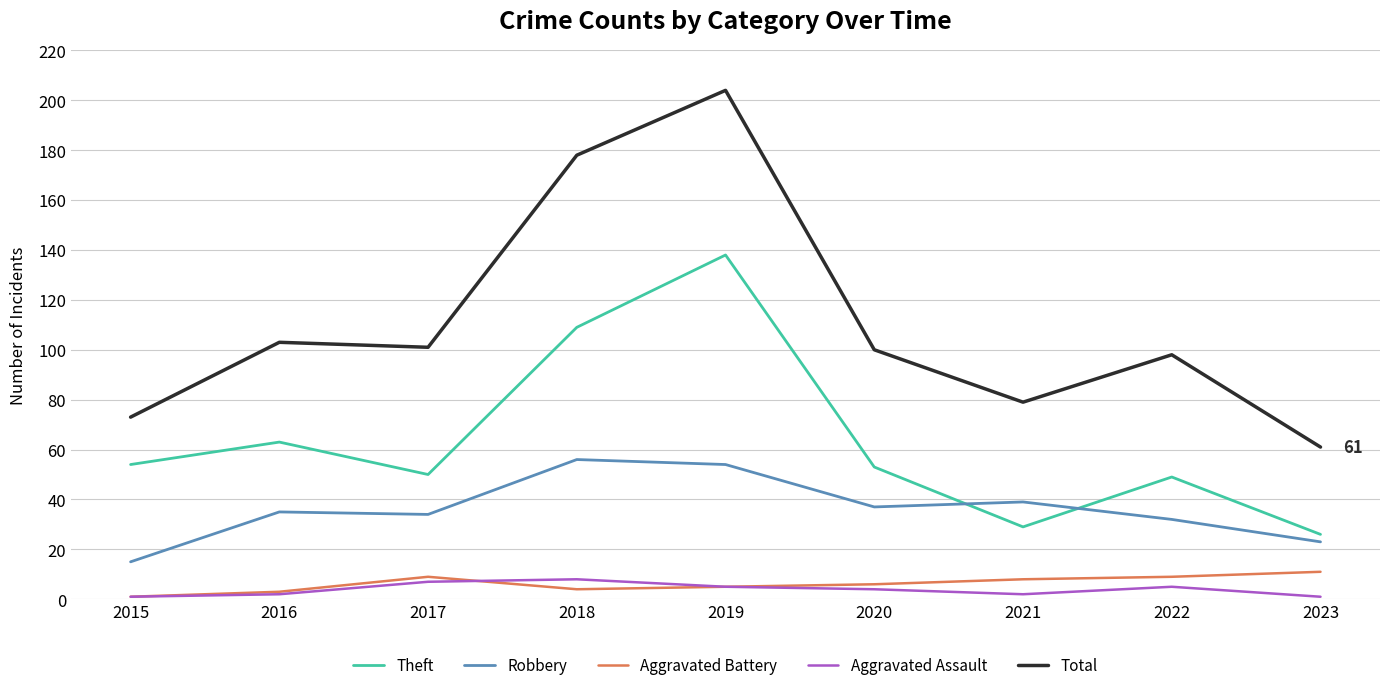

How many distinct data groups are displayed?

5